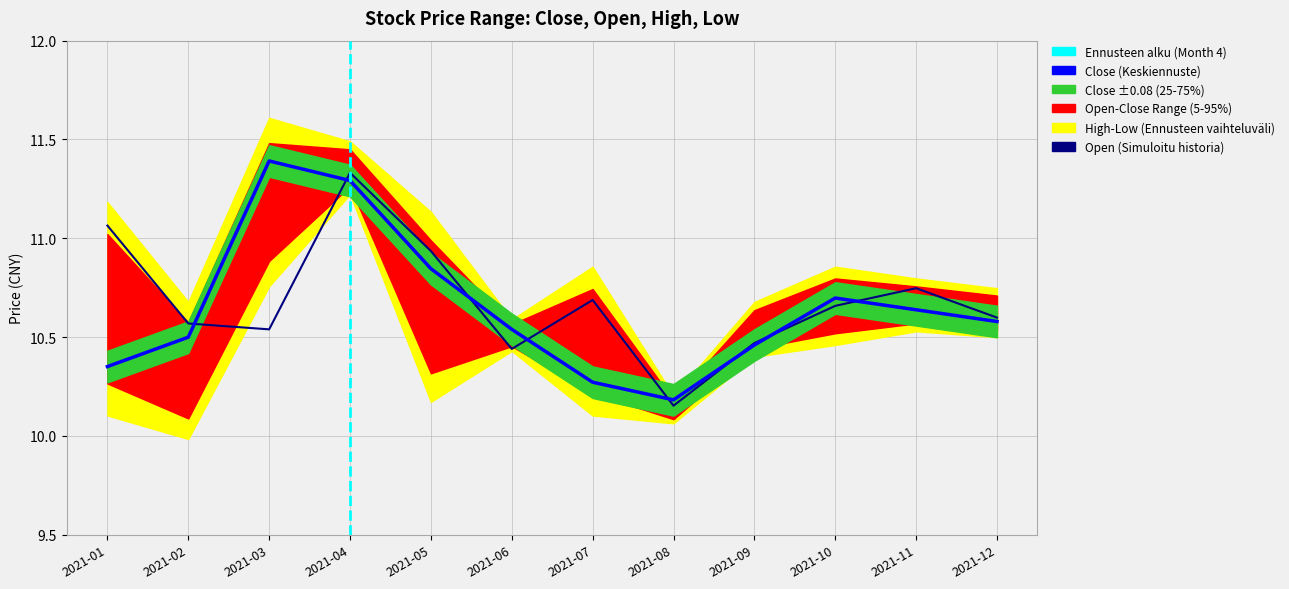

What is the value of the open point at the 8th from the left?

10.2